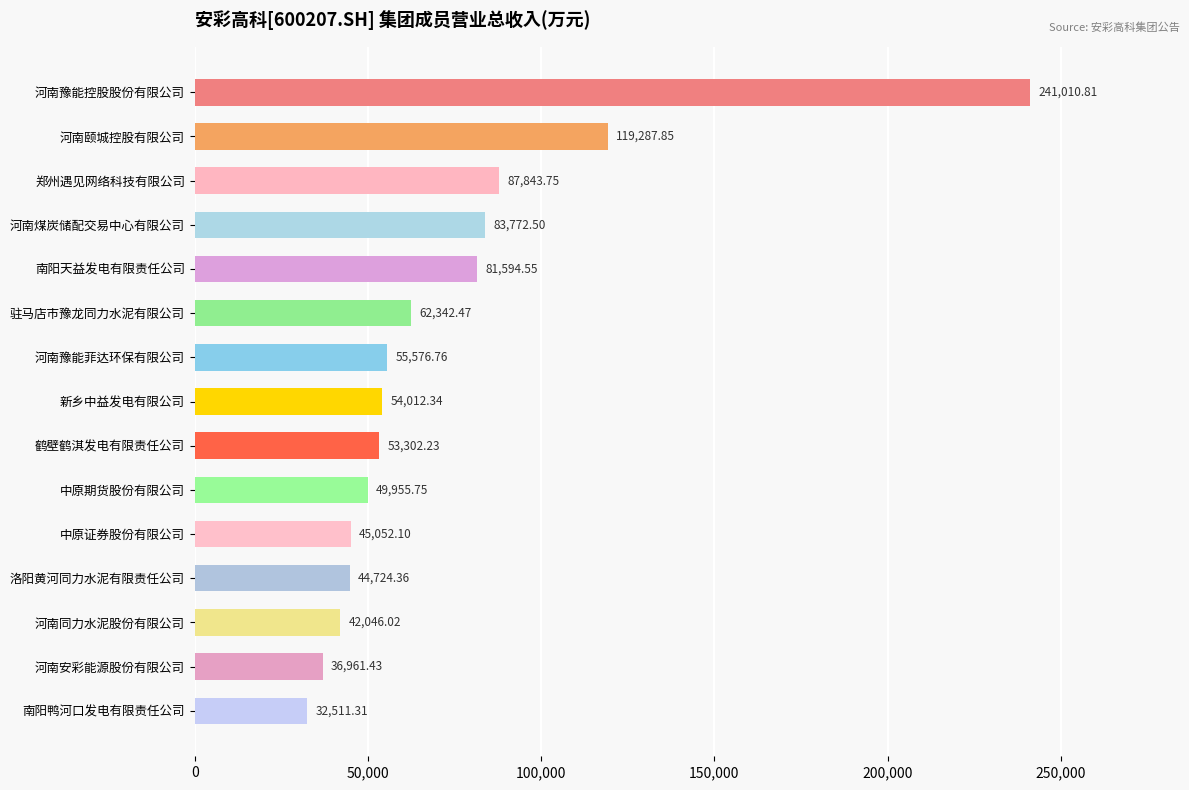

What is the smallest value displayed?

32511.3